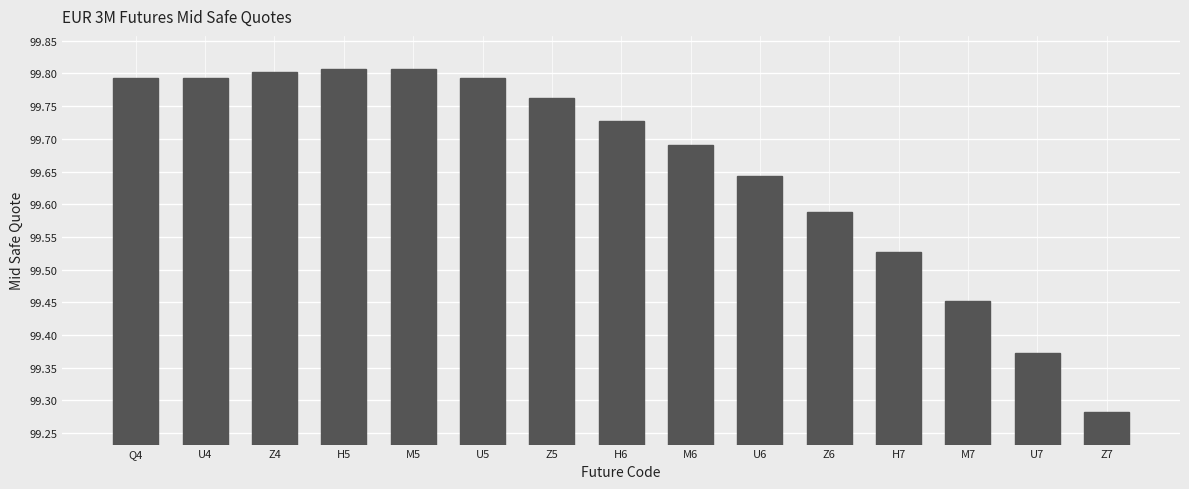

What is the change in value from Z5 to M7?

-0.3